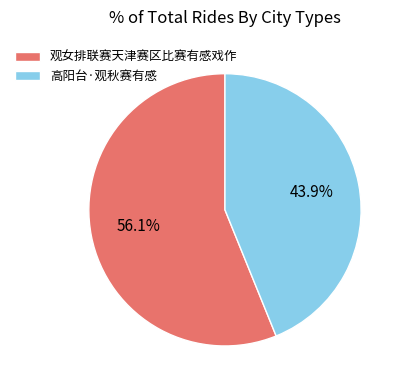

Which category accounts for the majority?

观女排联赛天津赛区比赛有感戏作